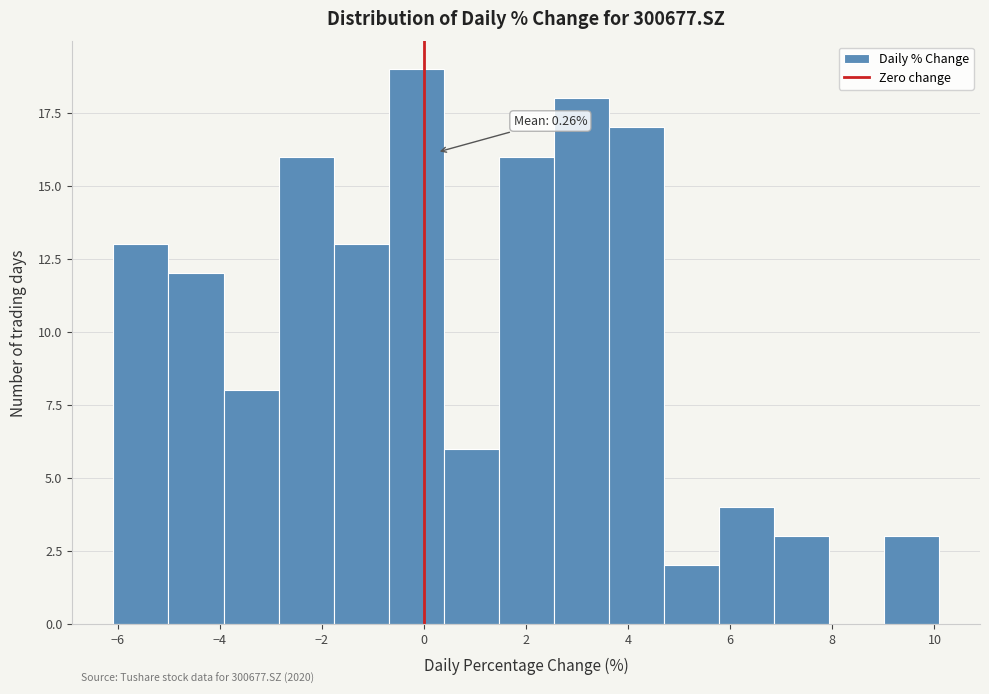

Over which range of the x-axis is the bar tallest?

-0.6 to 0.4